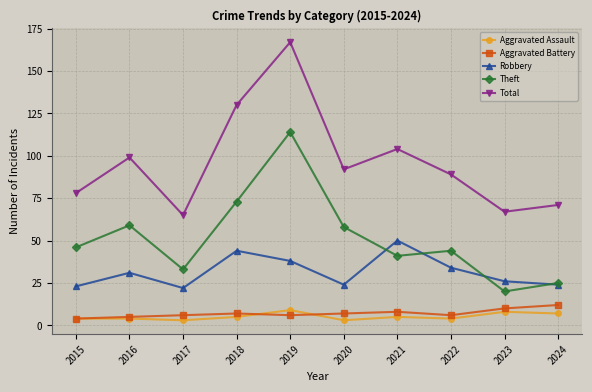

What is the sum of all Aggravated Battery values?

71